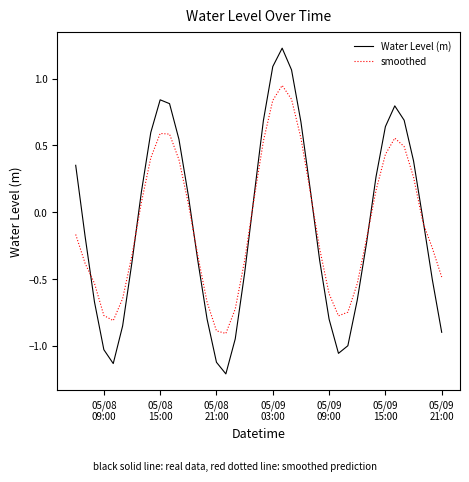

What is the minimum value for Water Level (m)?

-1.2